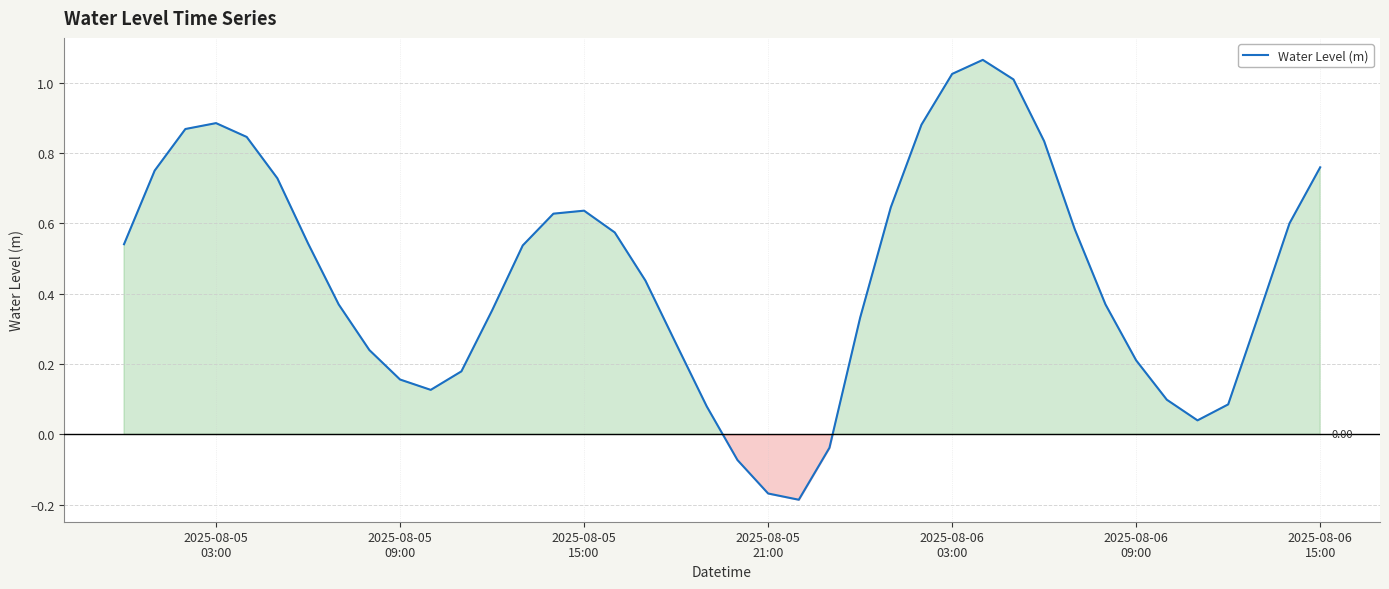

What is the difference between the maximum and minimum values?

1.3